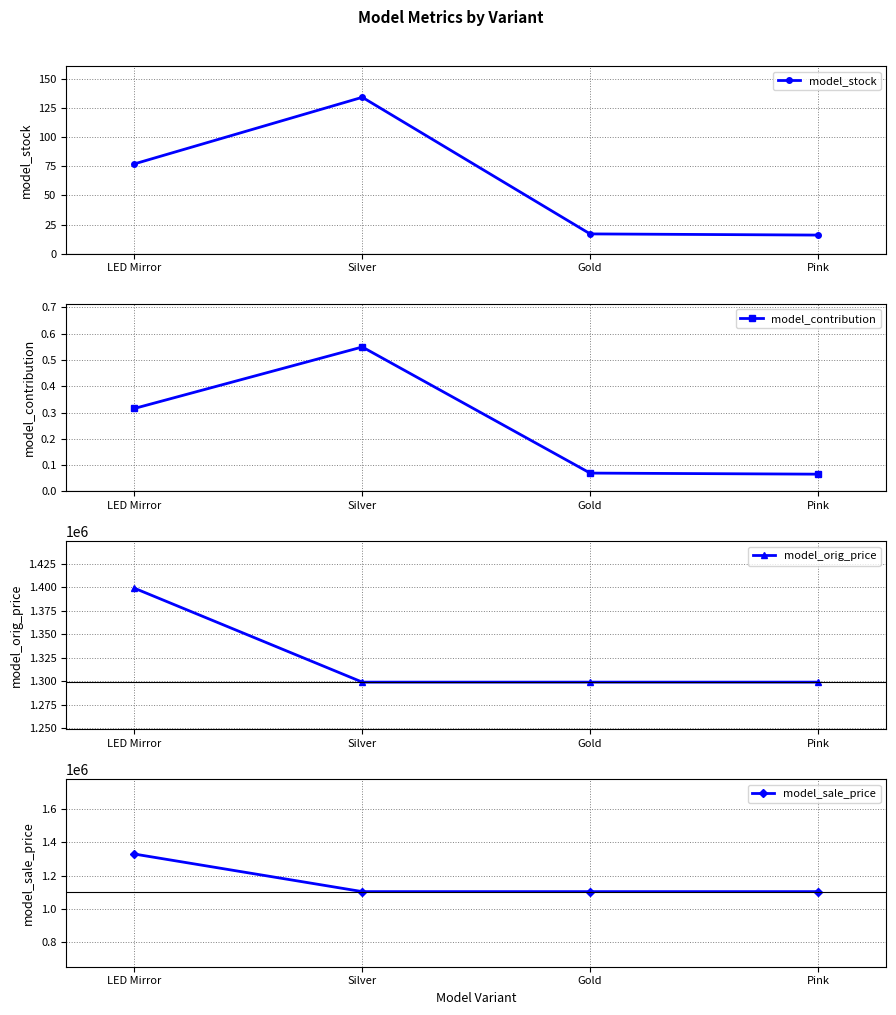

What is the value of the model_sale_price point at the 4th from the left?

1104150